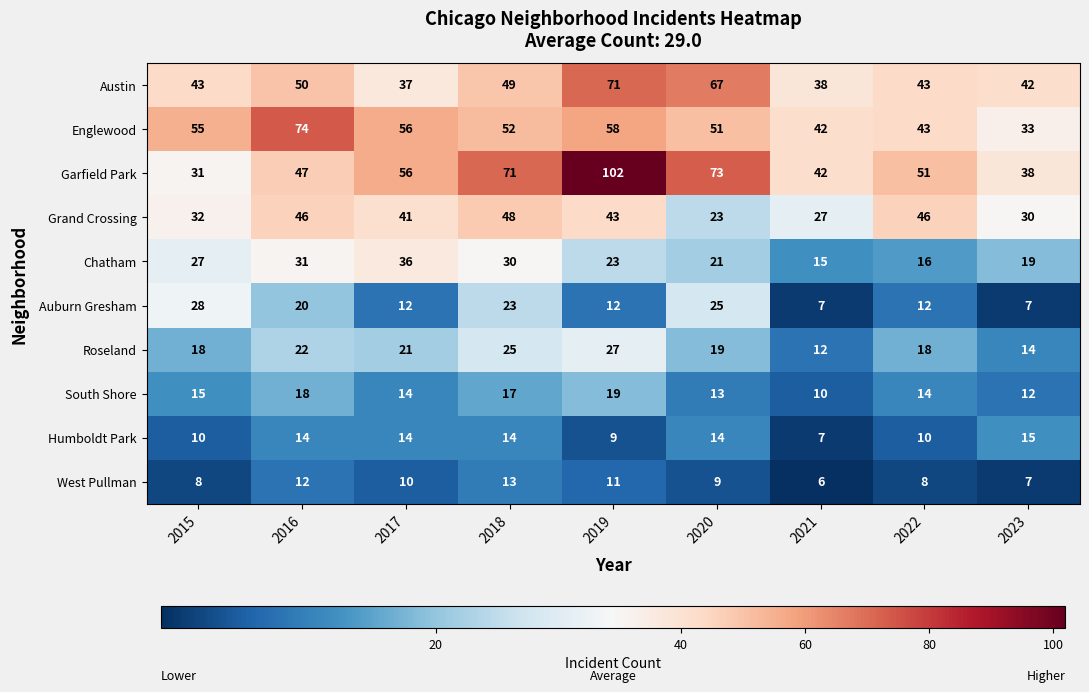

At which category is the sum across all series the highest?

2019